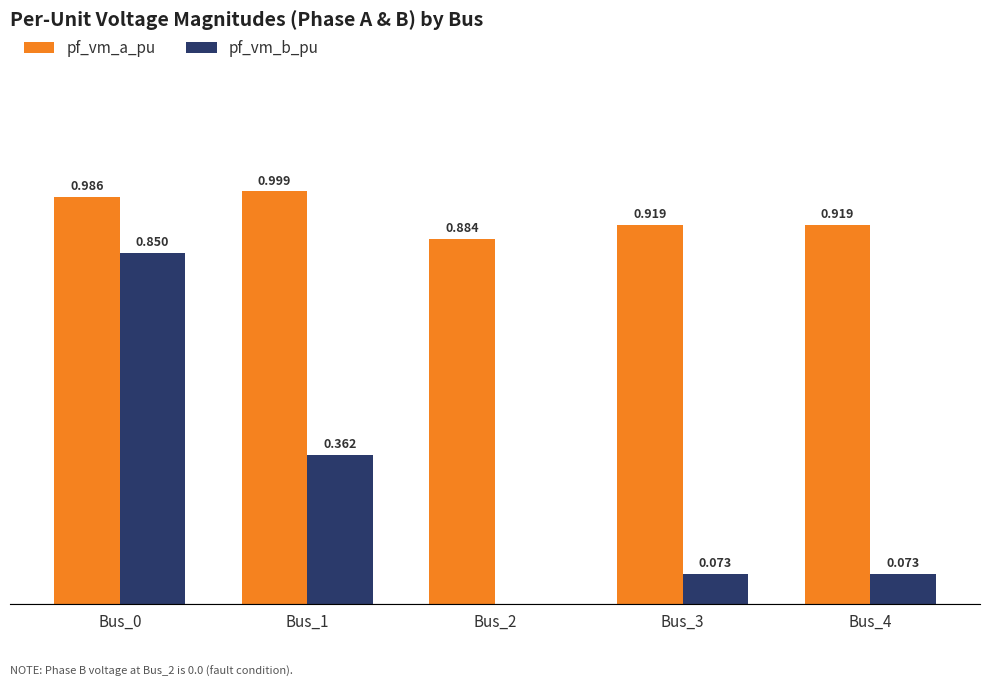

What are all the series names shown in the legend?

pf_vm_a_pu, pf_vm_b_pu